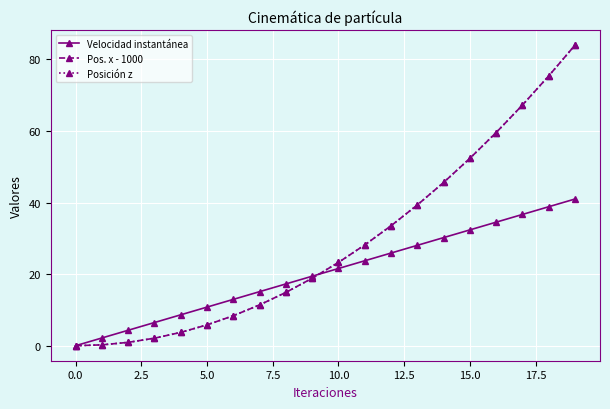

Reading right to left, extract all data points from this chart.

Velocidad instantánea: 41.0	38.8	36.7	34.5	32.4	30.2	28.0	25.9	23.7	21.6	19.4	17.3	15.1	12.9	10.8	8.6	6.5	4.3	2.2	0.0
Pos. x - 1000: 84.0	75.4	67.2	59.6	52.3	45.6	39.3	33.5	28.2	23.3	18.8	14.9	11.4	8.4	5.8	3.7	2.1	0.9	0.2	0.0
Posición z: 84.0	75.4	67.2	59.6	52.3	45.6	39.3	33.5	28.2	23.3	18.8	14.9	11.4	8.4	5.8	3.7	2.1	0.9	0.2	0.0